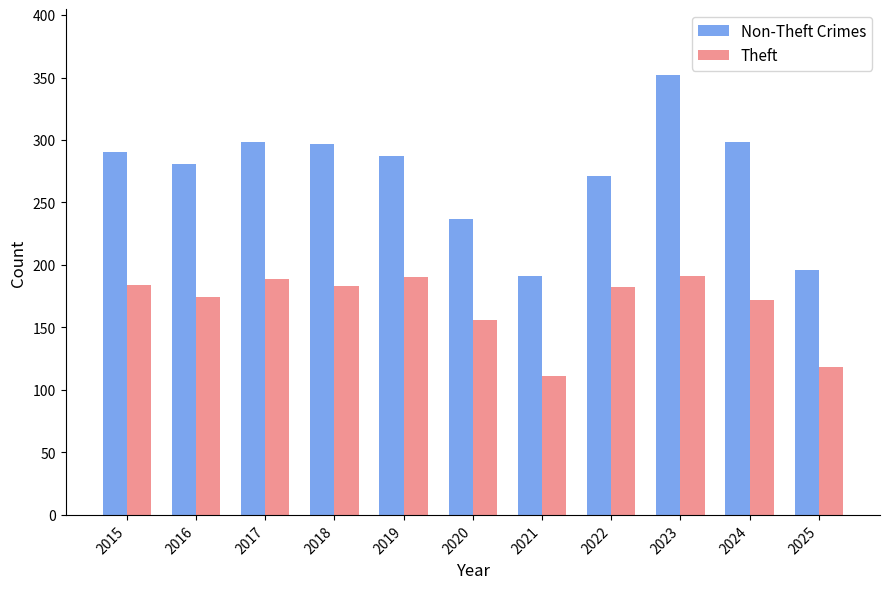

What is the value of the Theft bar at the 7th from the left?

111